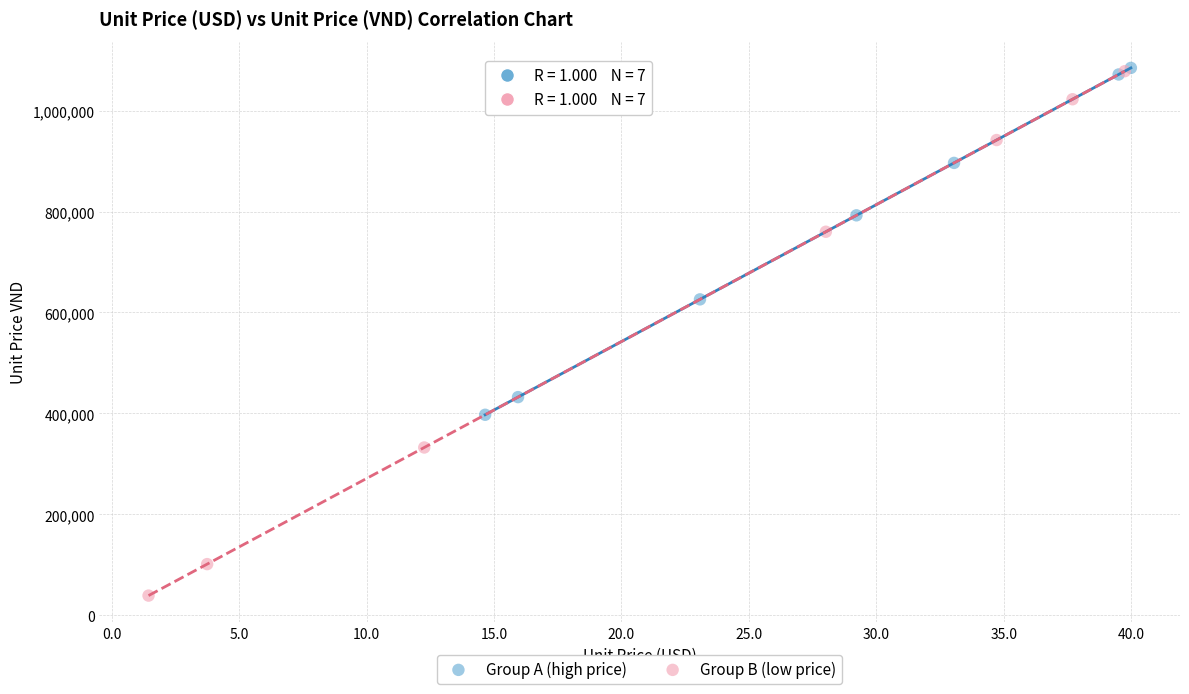

Which series has the widest spread of Y values?

Group B (low price)